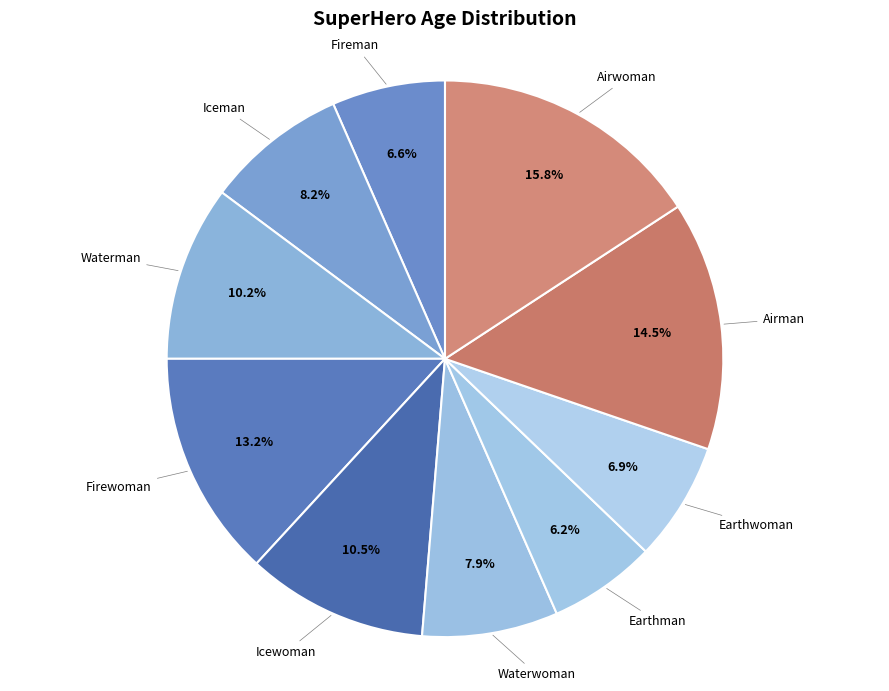

Which category has the biggest portion of the pie?

Airwoman